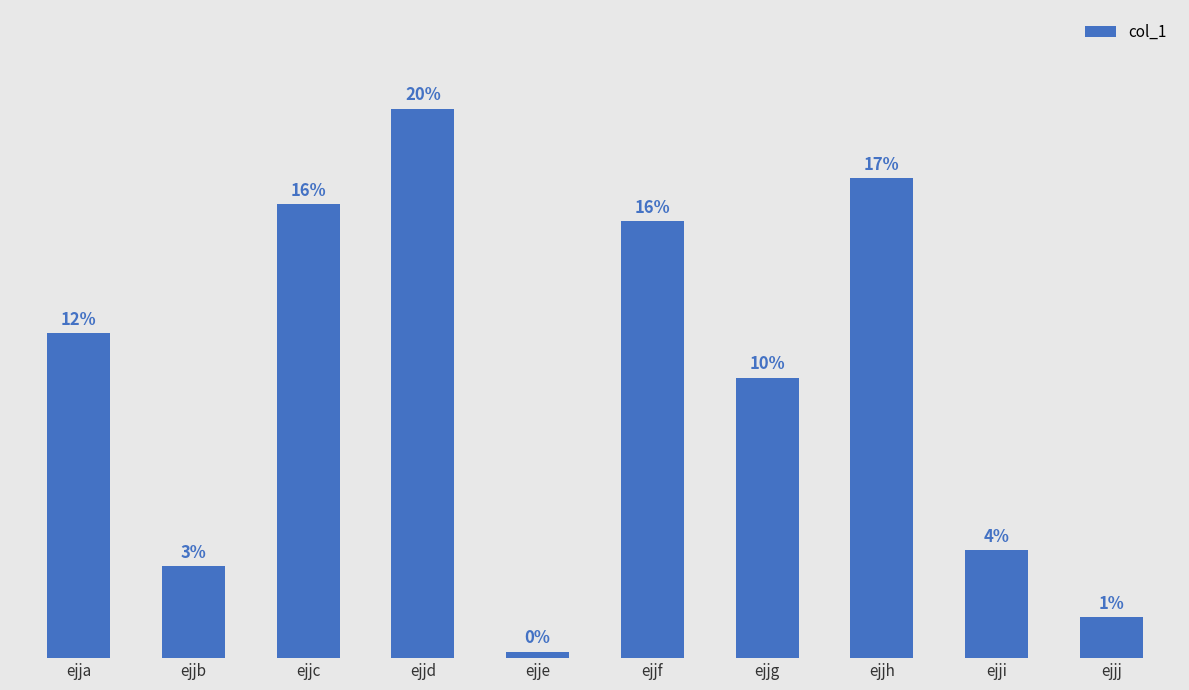

Reading left to right, list all the values displayed in this chart.

ejja=5838	ejjb=1646	ejjc=8154	ejjd=9862	ejje=113	ejjf=7848	ejjg=5036	ejjh=8616	ejji=1934	ejjj=739